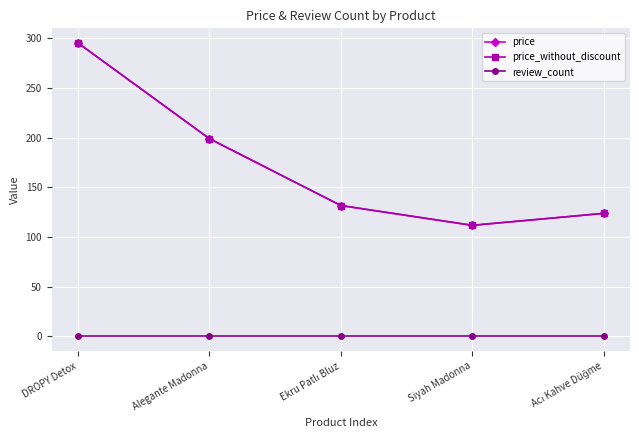

Does the chart have visible grid lines?

Yes